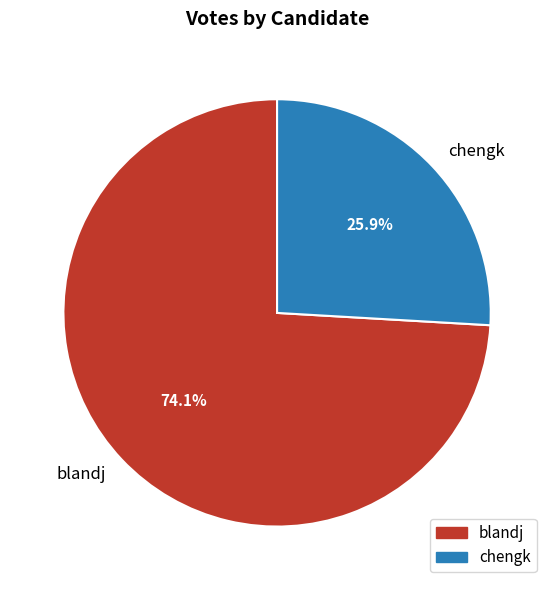

Rank the categories by value from lowest to highest.

chengk, blandj